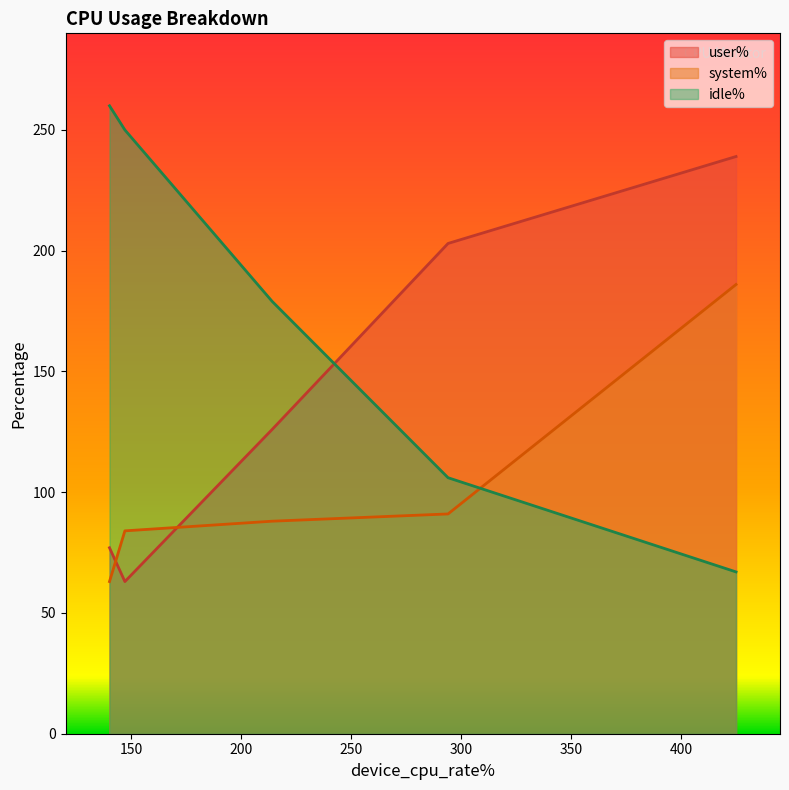

How many interior local valleys does the user% series have?

1